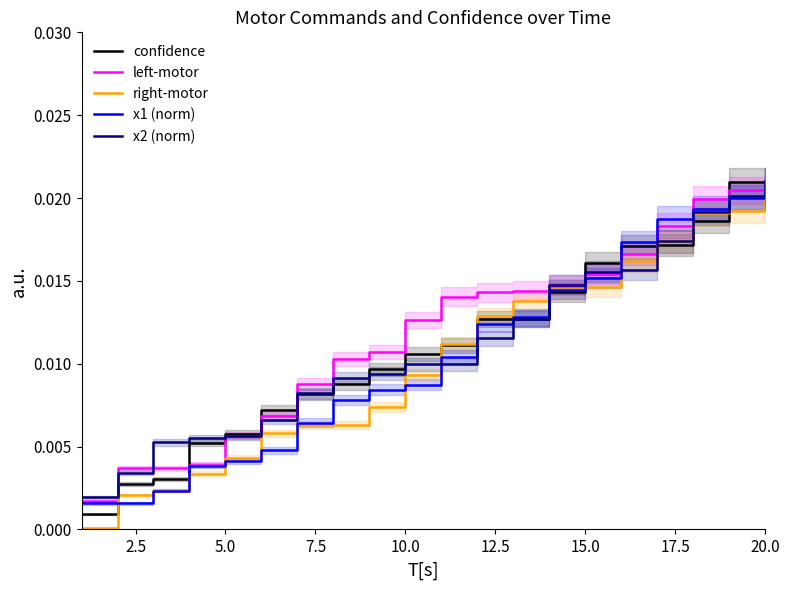

What are all the series names shown in the legend?

confidence, left-motor, right-motor, x1 (norm), x2 (norm)